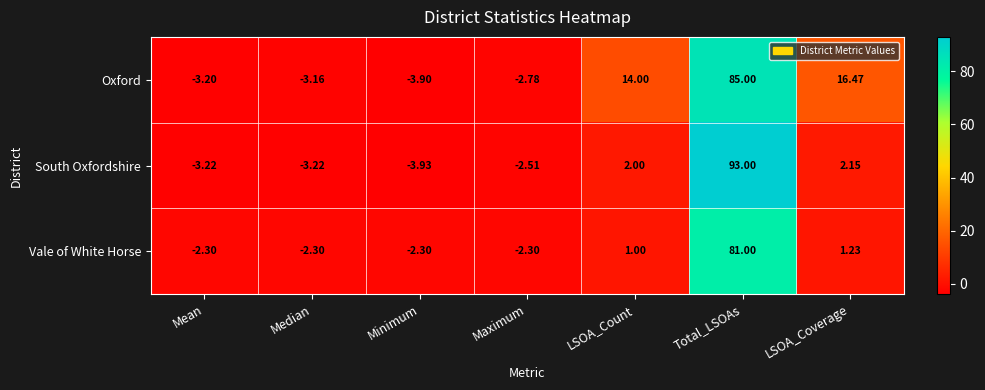

Which series has the largest range (max minus min)?

South Oxfordshire